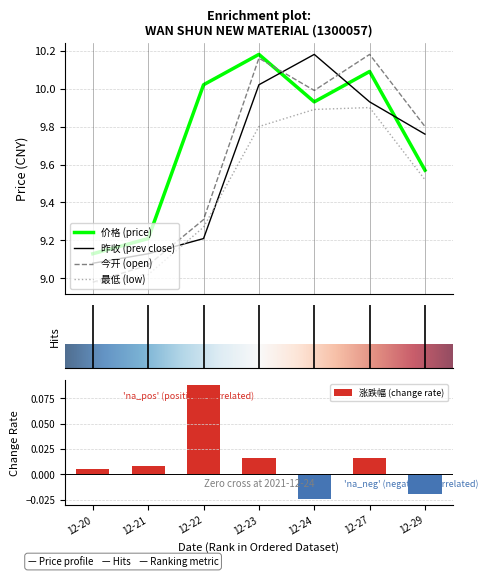

Which series ends up on top after the final intersection of 昨收 (prev close) and 最低 (low)?

昨收 (prev close)